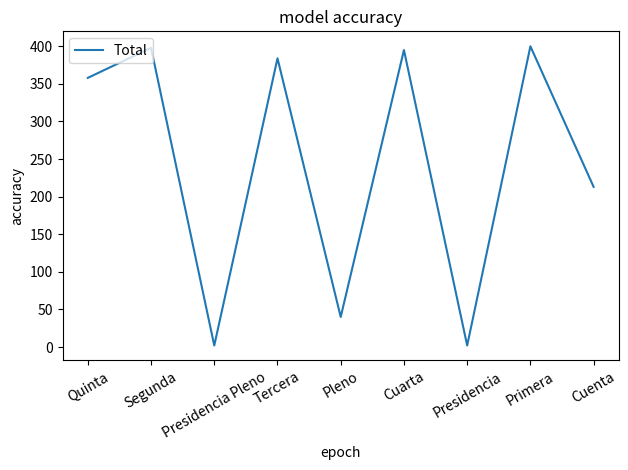

What is the maximum value shown in the chart?

400